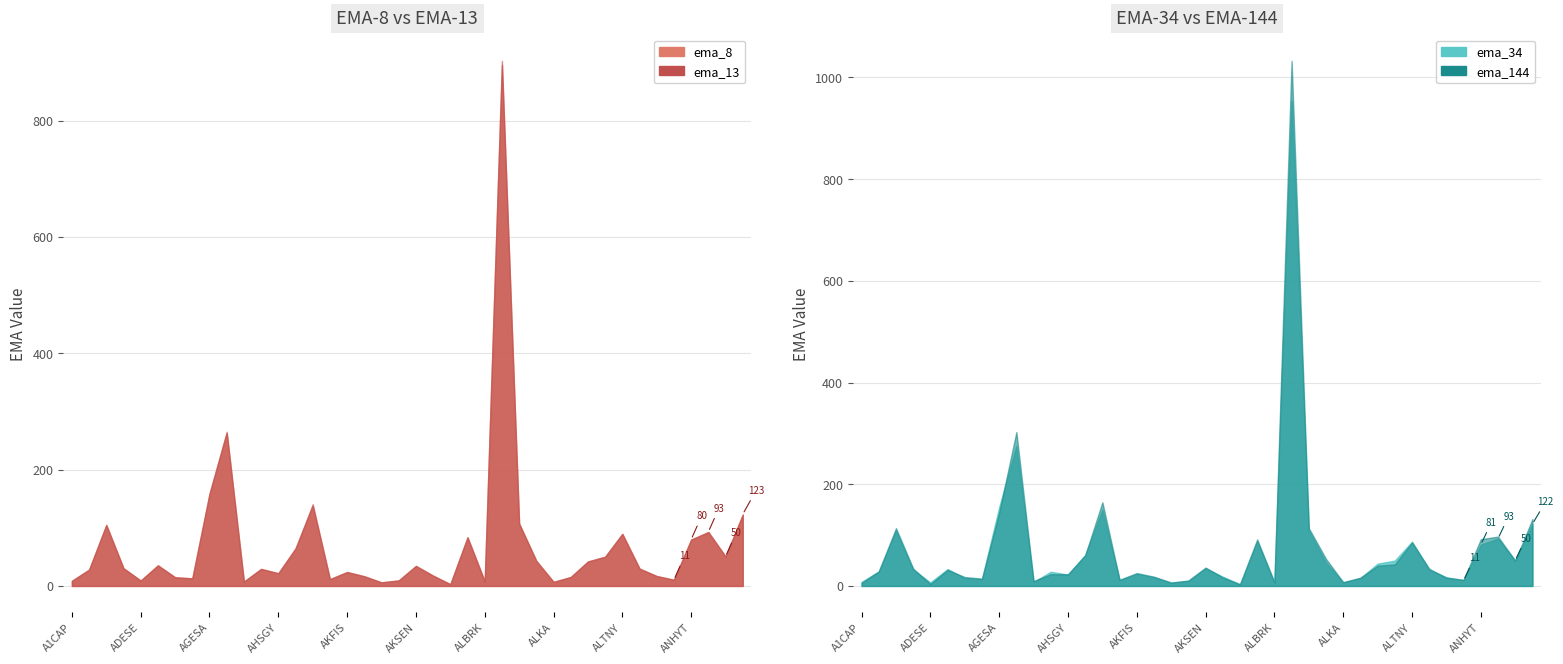

List the labels in order of ema_13 value, smallest first.

AKYHO, AKGRT, ALKA, AGROT, ALBRK, A1CAP, ADESE, AKSA, ANGEN, AKENR, AFYON, AEFES, ALKIM, AKFYE, ANELE, AKSUE, AHSGY, AKFIS, A1YEN, AHGAZ, ALVES, ADEL, AKSEN, ADGYO, ALKLC, ALFAS, ALTIN, ARASE, AKBNK, ANHYT, ALARK, ALTNY, ANSGR, ACSEL, ALCTL, ARCLK, AKCNS, AGESA, AGHOL, ALCAR